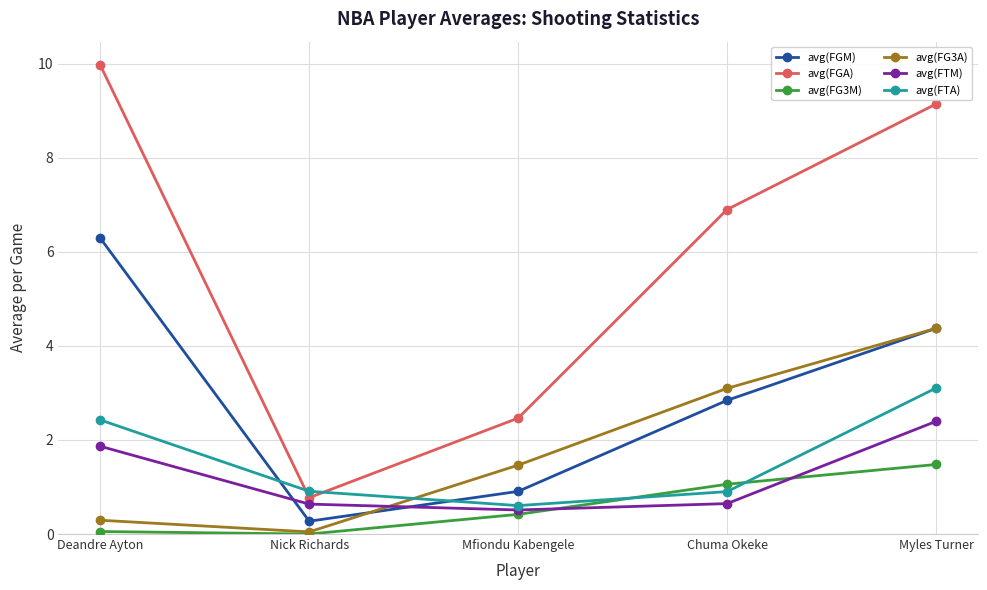

Rank the categories by avg(FGM) value from lowest to highest.

Nick Richards, Mfiondu Kabengele, Chuma Okeke, Myles Turner, Deandre Ayton